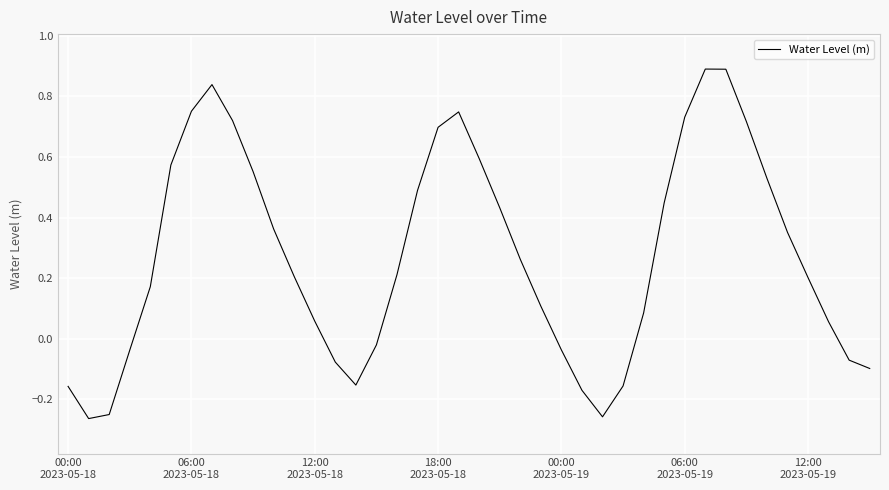

What is the difference between the maximum and minimum values?

1.2